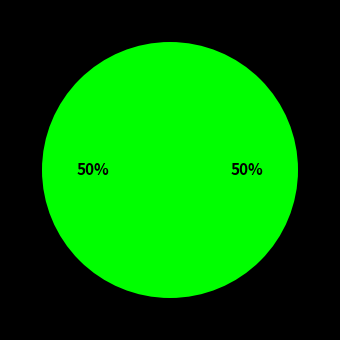

To the nearest percent, what is the average slice percentage?

25%